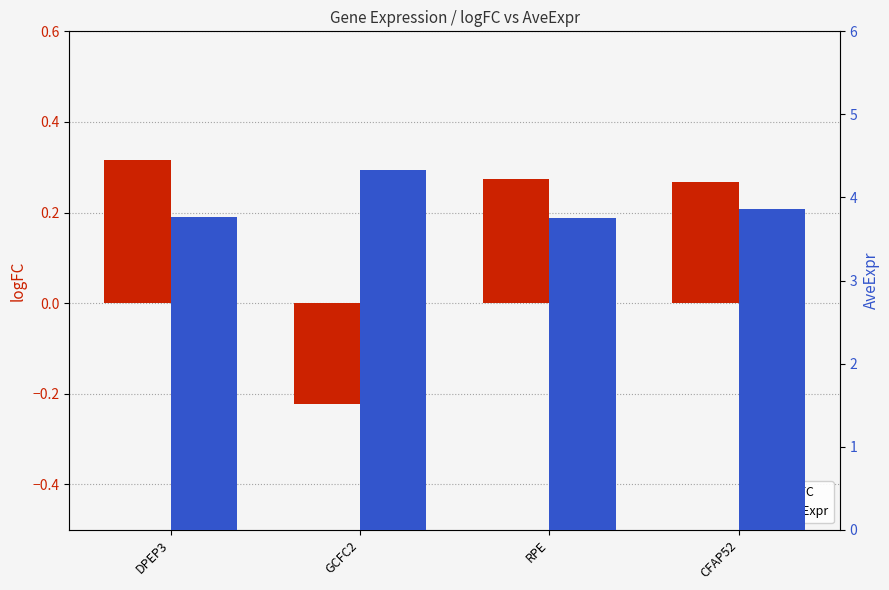

The AveExpr series shows 3.8 at DPEP3. True or false?

True